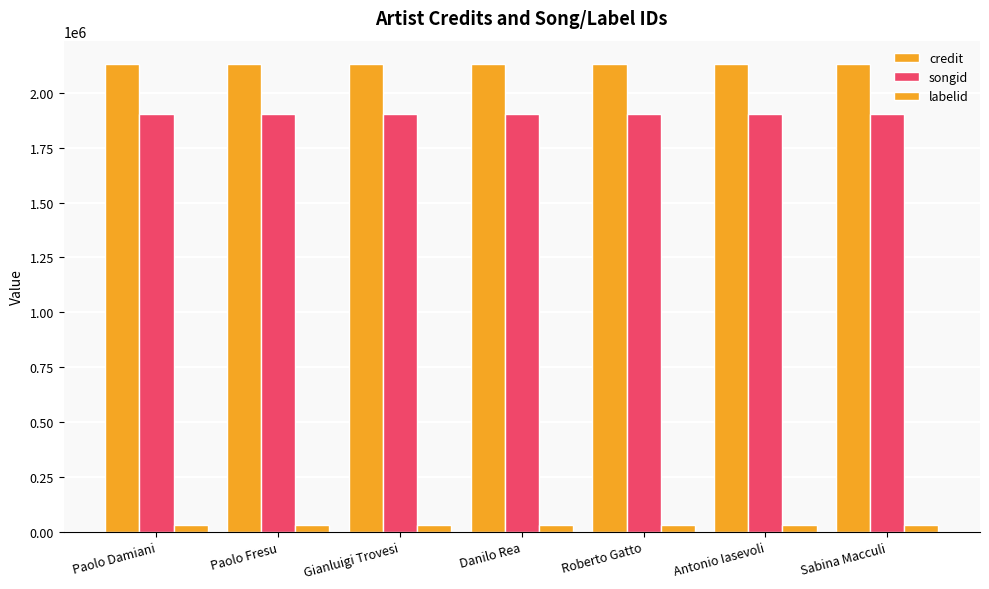

What is the label of the 5th bar from the left?

Roberto Gatto